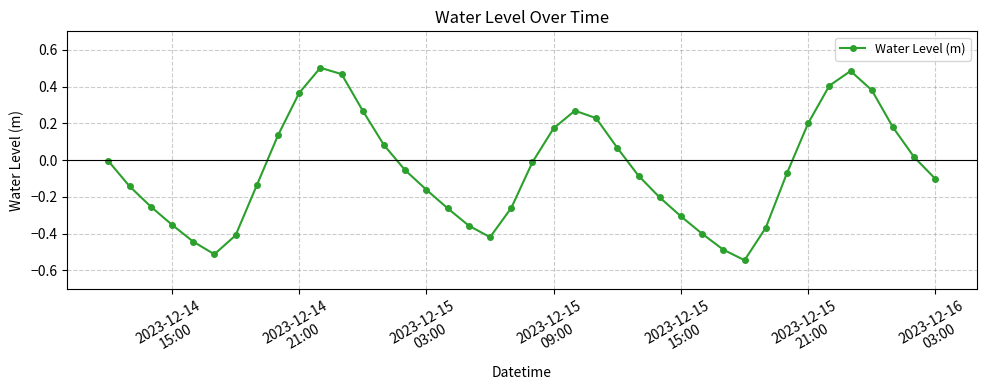

How many points are lower than both their immediate neighbors (excluding endpoints)?

3